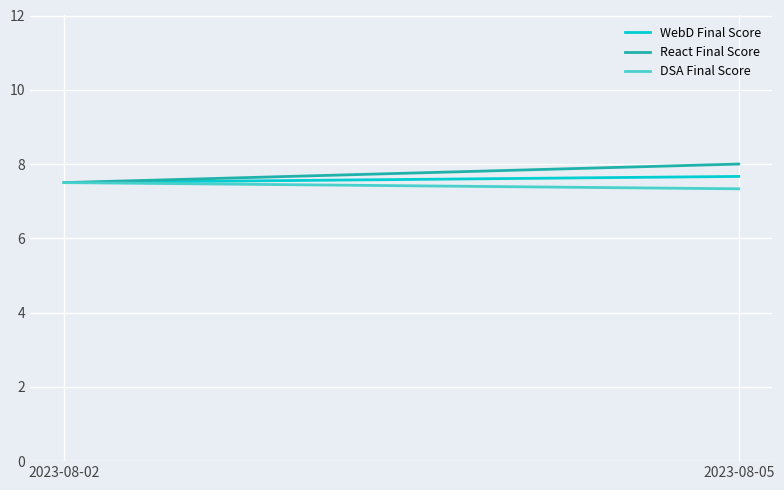

Which label corresponds to the smallest value in the chart?

2023-08-05